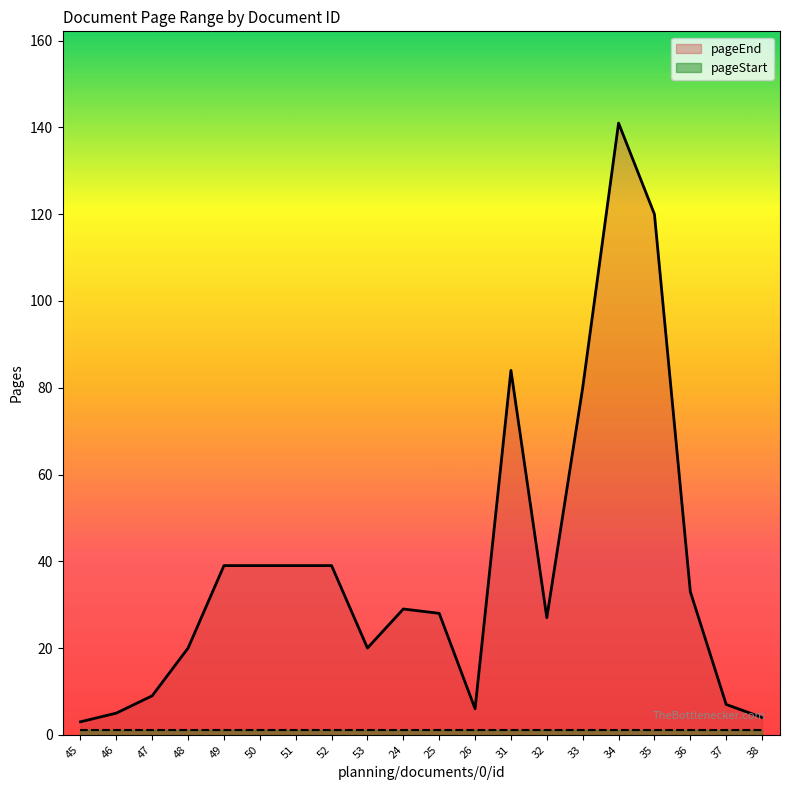

What are all the series names shown in the legend?

pageEnd, pageStart